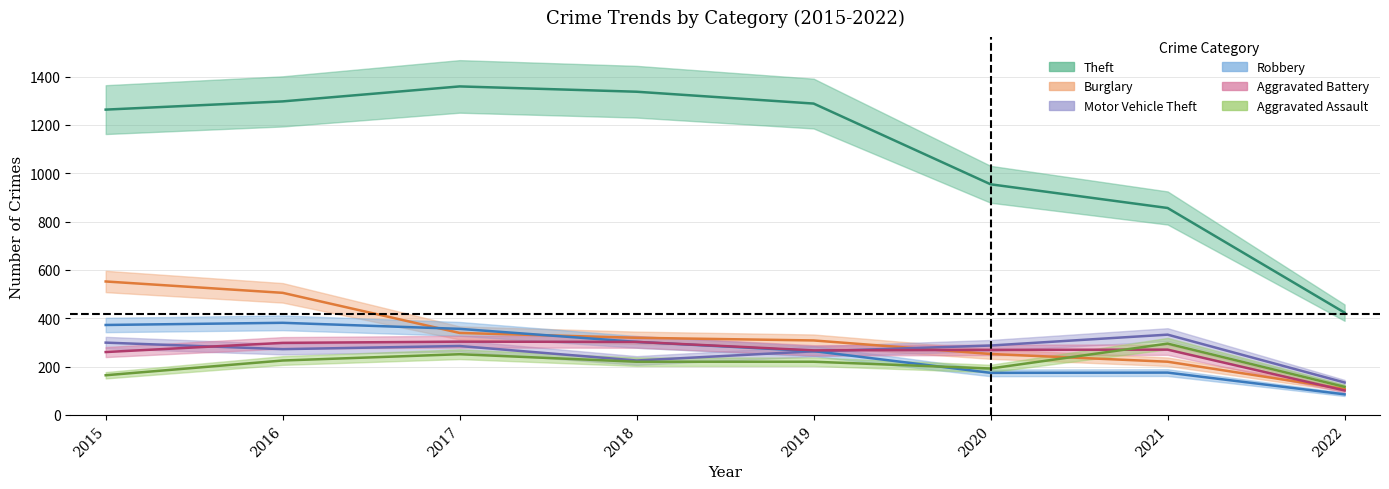

Which category has the lowest value across all series?

2022